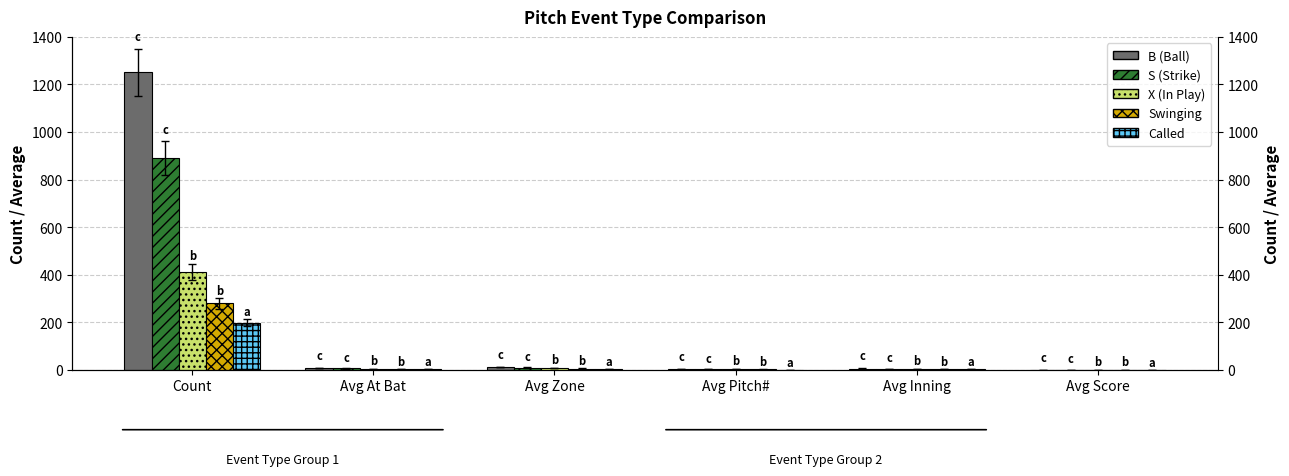

What is the greatest value displayed?

1251.0